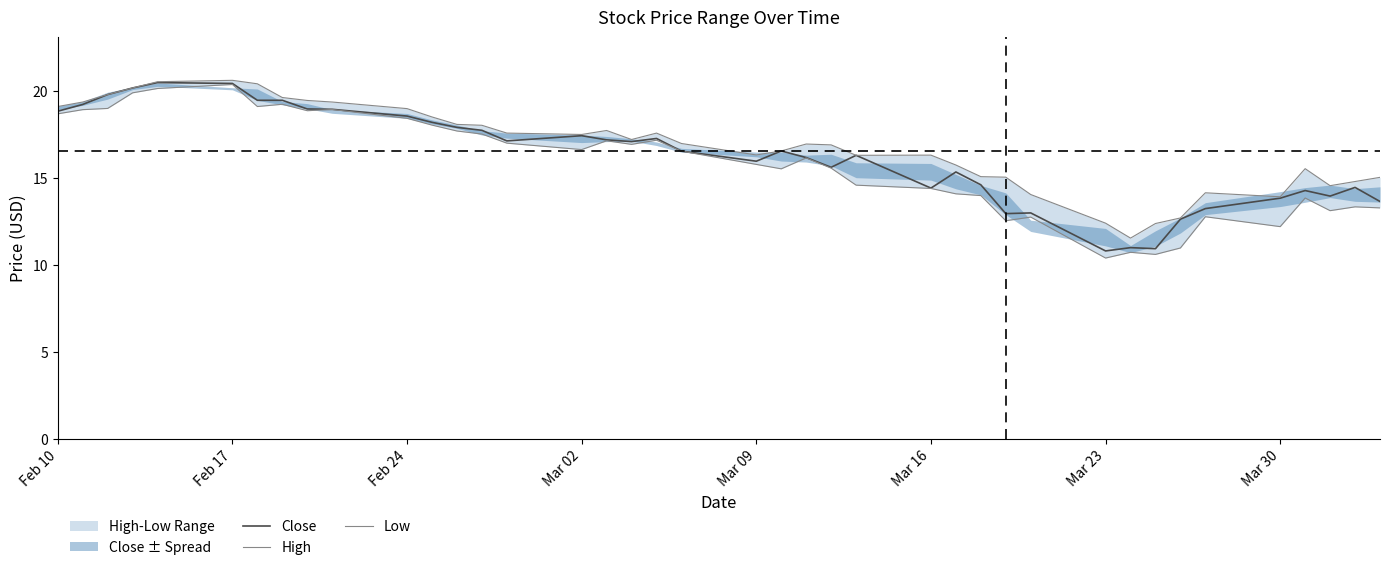

The value of Close at Mar 30 is 5.3. True or false?

False